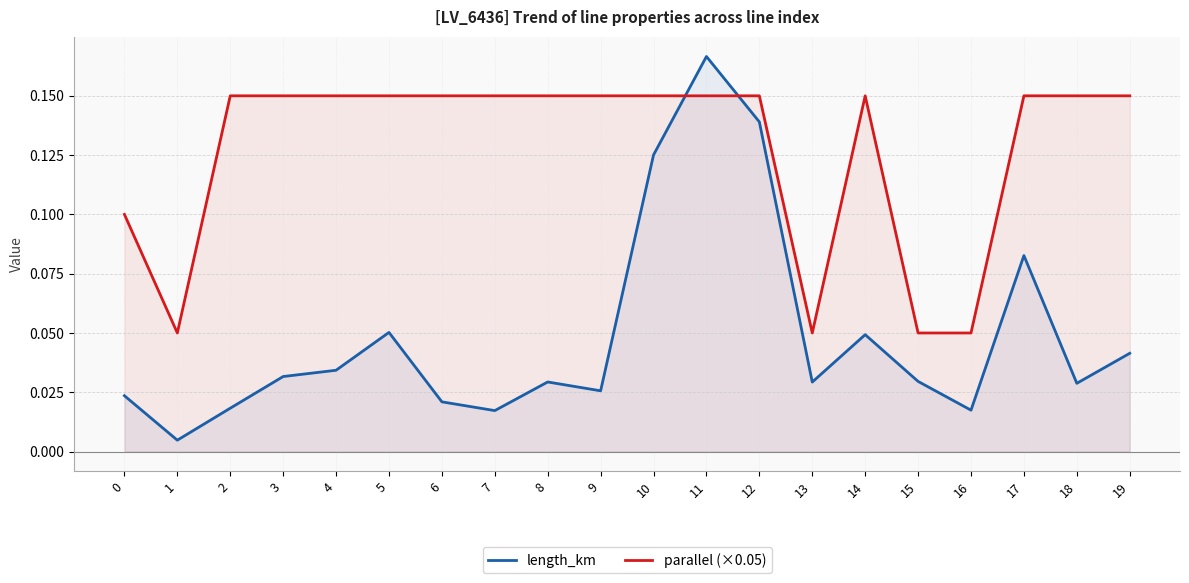

At which label does length_km reach its minimum?

1